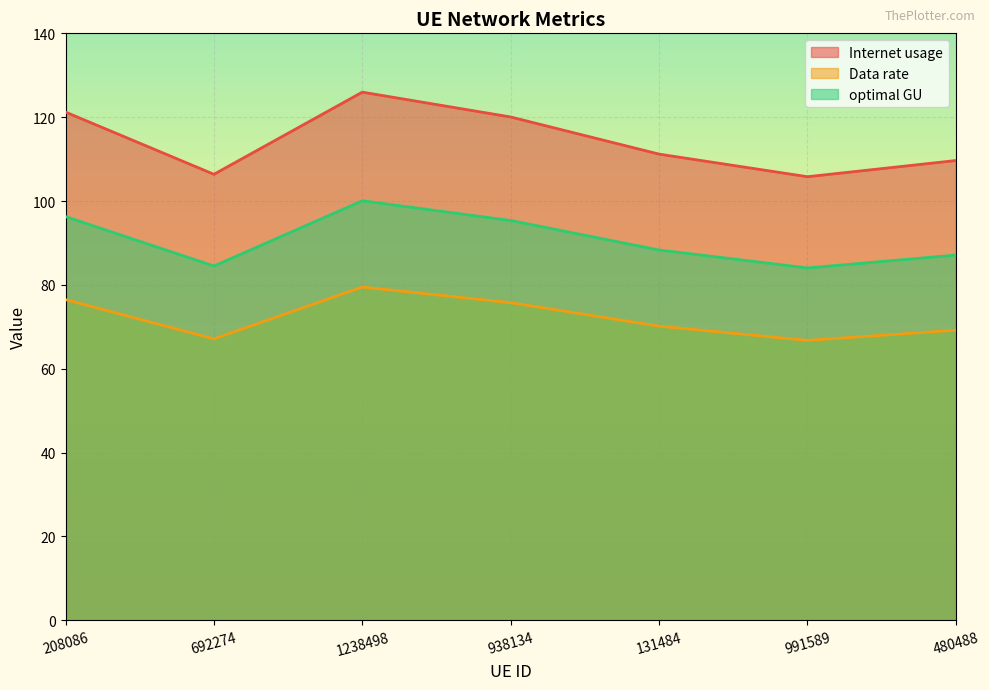

What is the difference between the Internet usage values at 131484 and 692274?

4.8